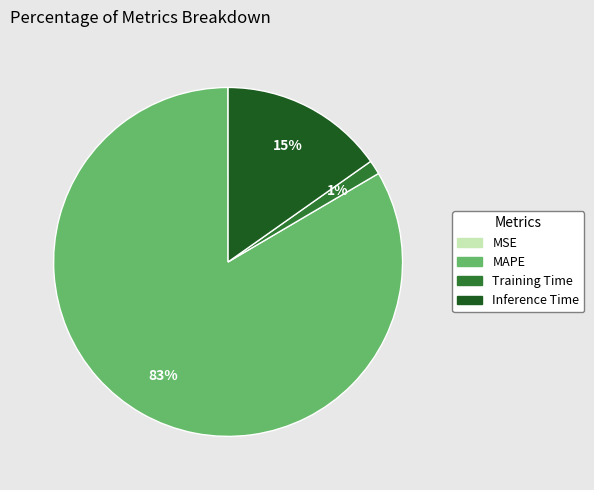

True or false: Inference Time accounts for 21% of the total.

False